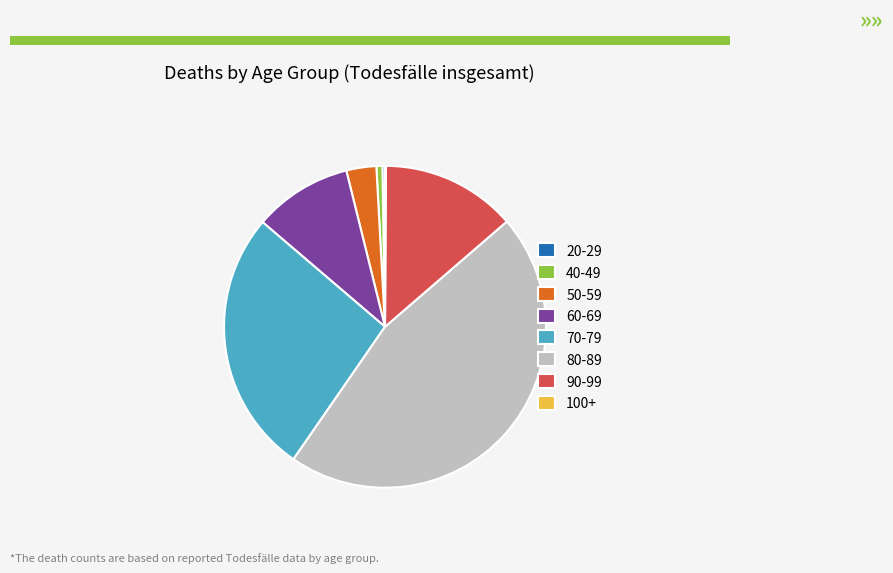

What is the largest slice in the pie chart?

80-89